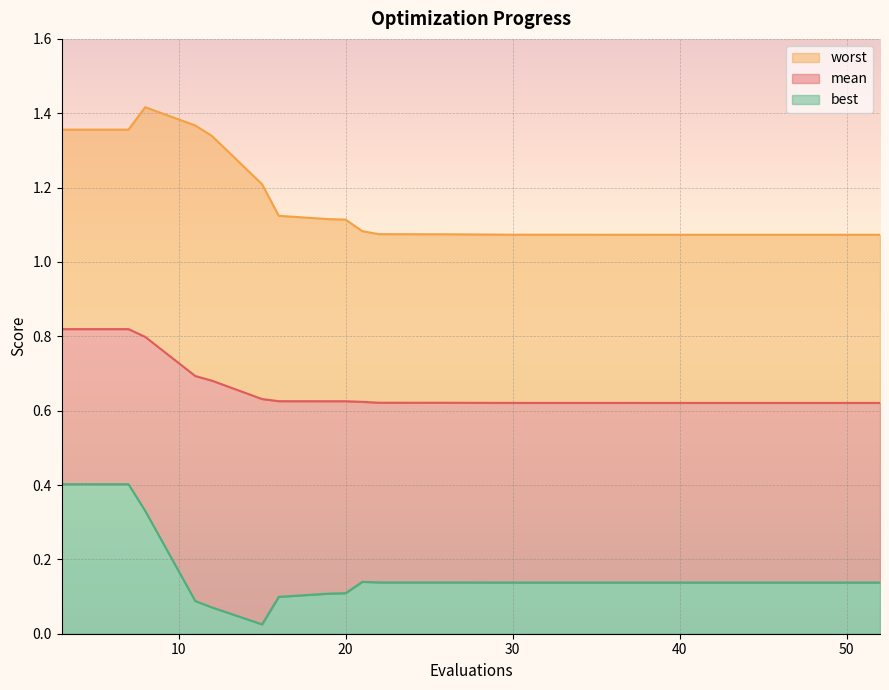

True or false: worst and mean cross at least once.

False